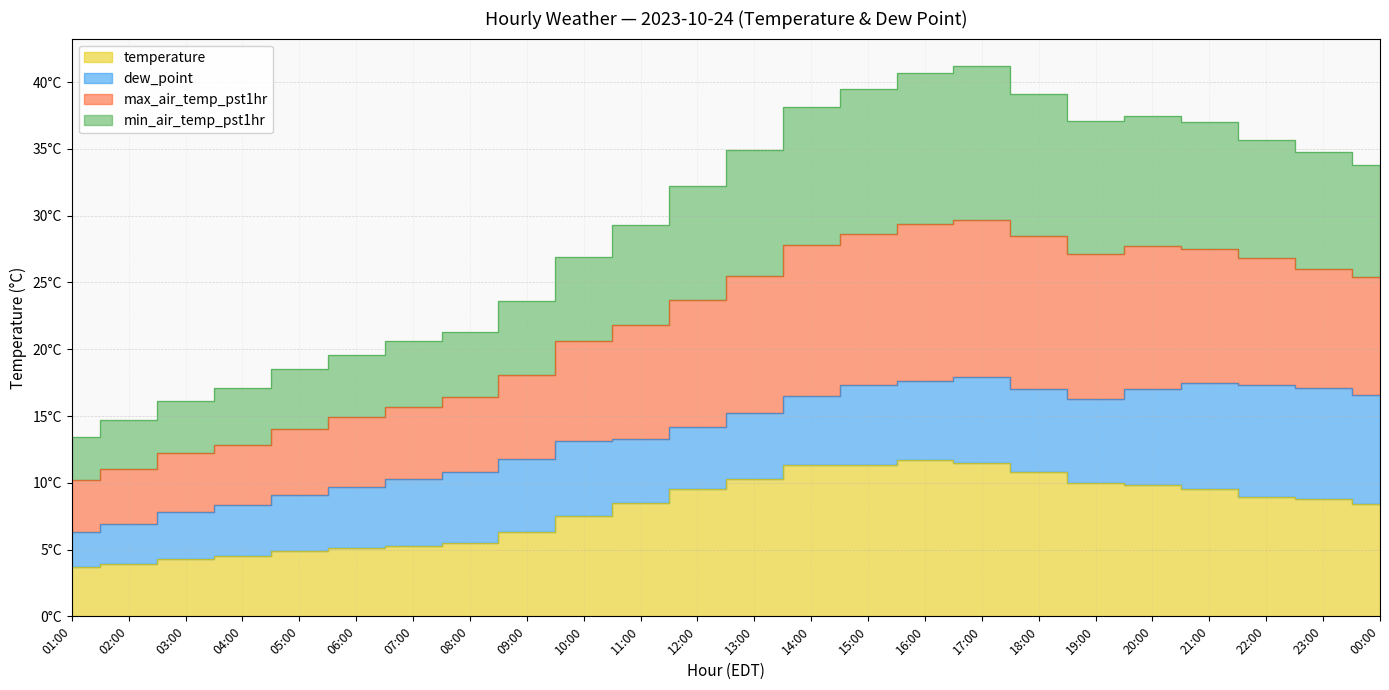

At which category is the sum across all series the highest?

17:00